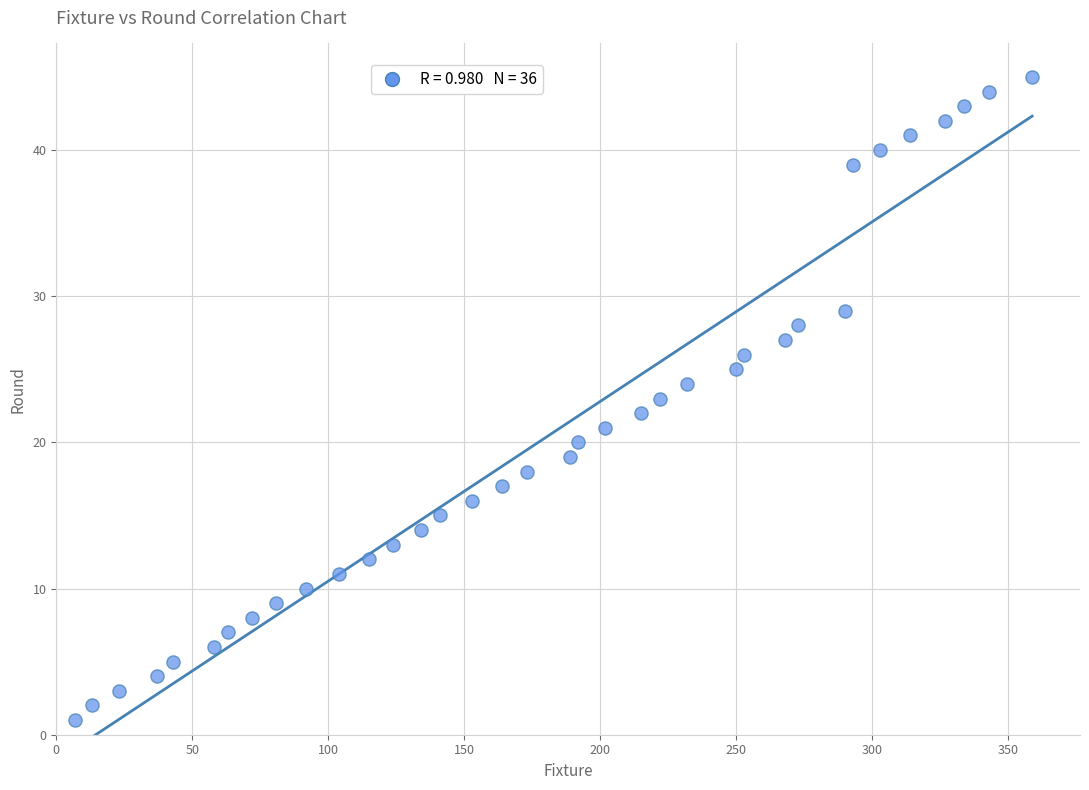

What is the range of Y values (max minus min)?

44